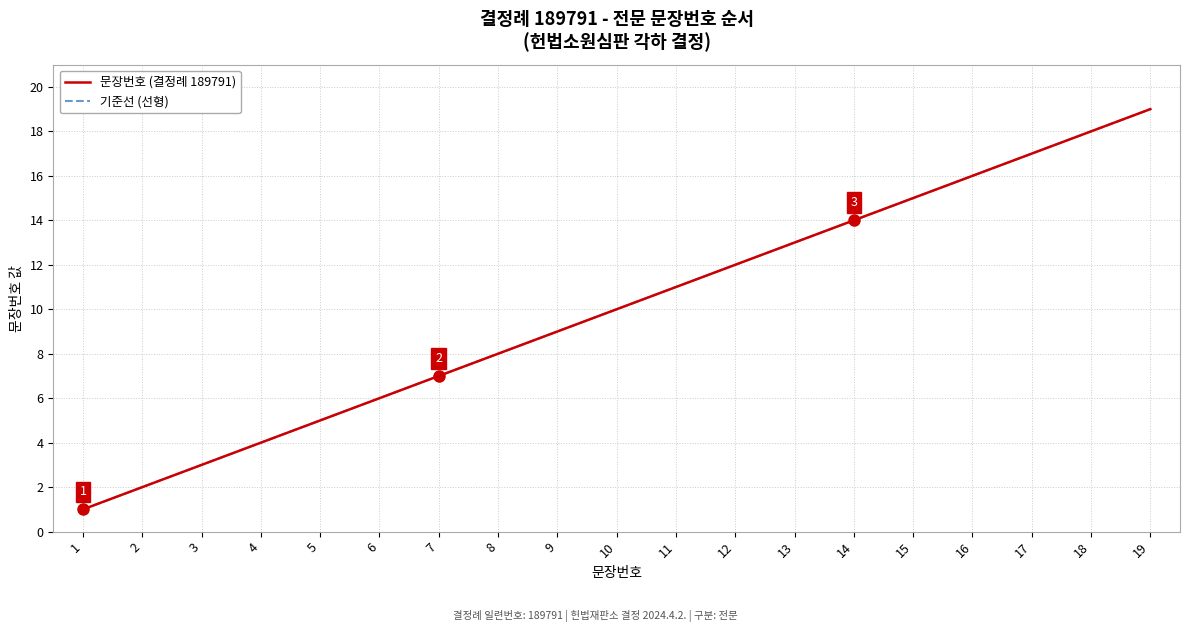

At which label is 문장번호 (결정례 189791) closest to 10?

10